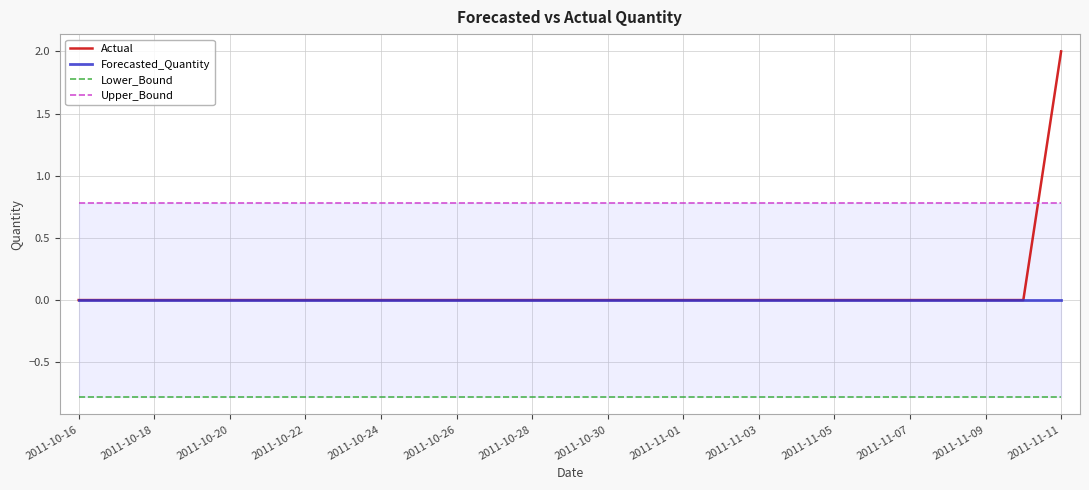

Is it true that Actual equals -1 at 2011-11-07?

False